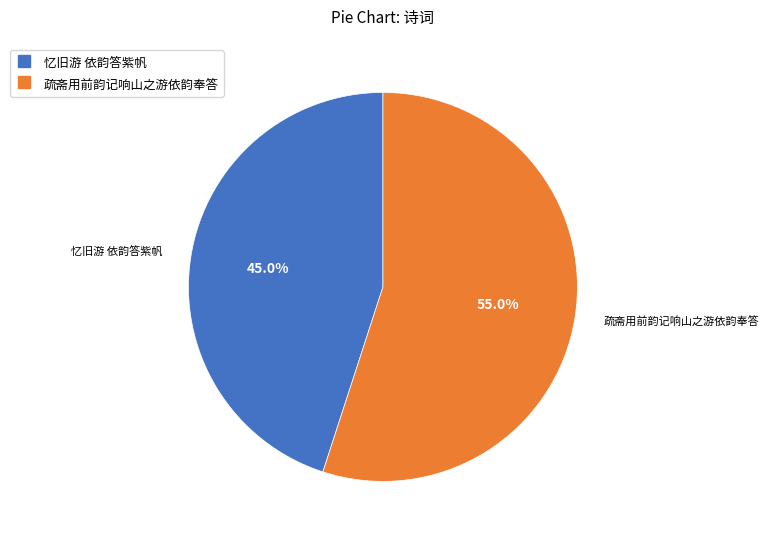

What percentage is the 疏斋用前韵记响山之游依韵奉答 slice, to the nearest percent?

55%